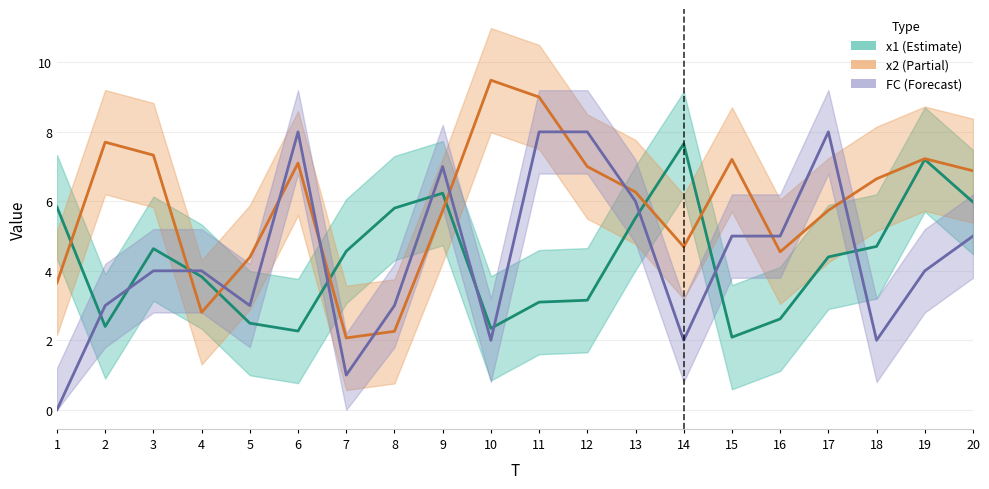

Is it true that FC equals 2.7 at 11?

False